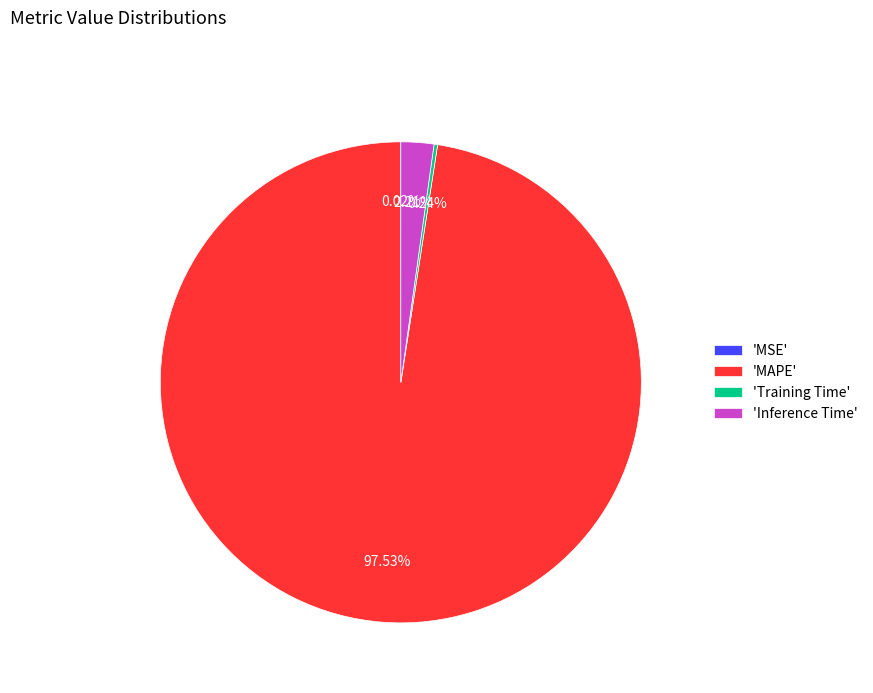

Combined, do 'Inference Time' and 'MAPE' account for over 50%?

Yes